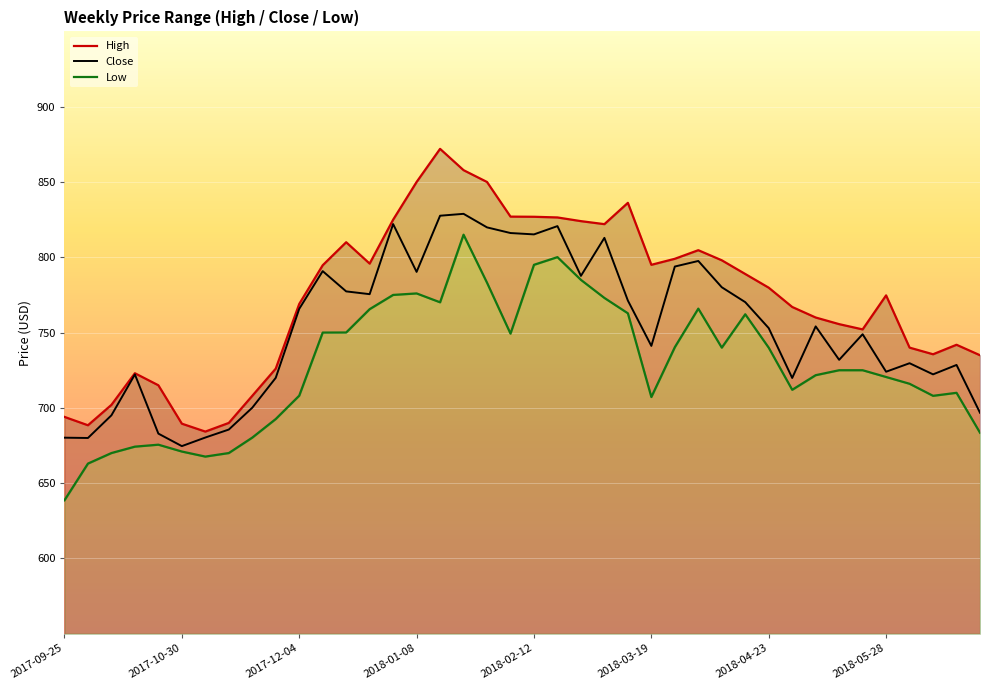

List the series in order of their peak value, highest first.

High, Close, Low